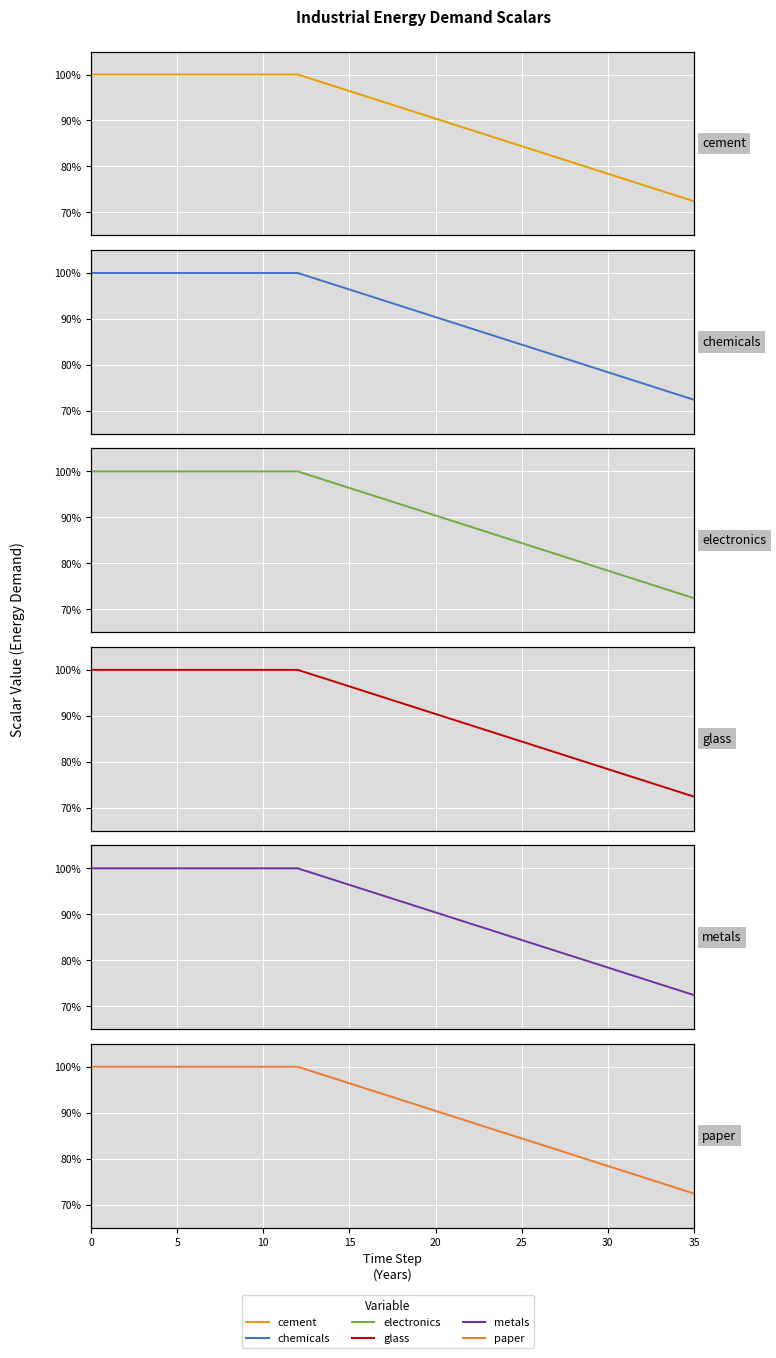

What is the maximum value for metals?

1.0